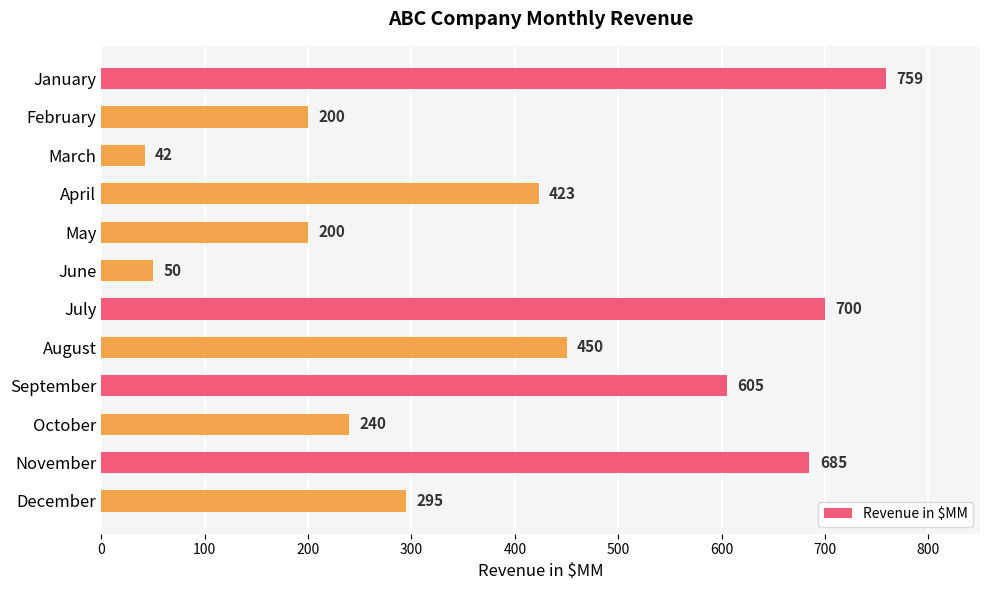

Reading bottom to top, transcribe all the data shown in this chart.

295	685	240	605	450	700	50	200	423	42	200	759